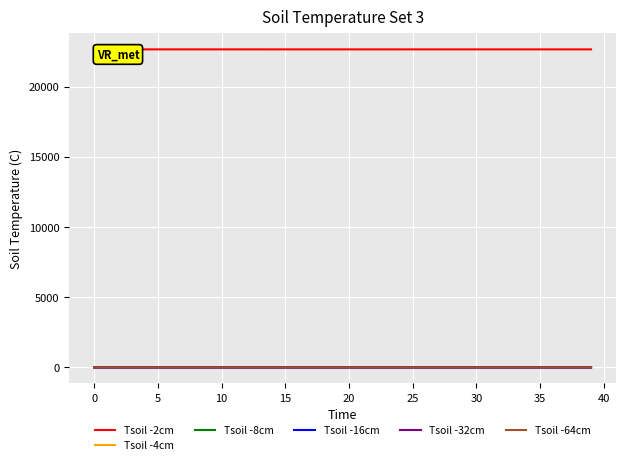

What is the maximum value shown in the chart?

22650.0